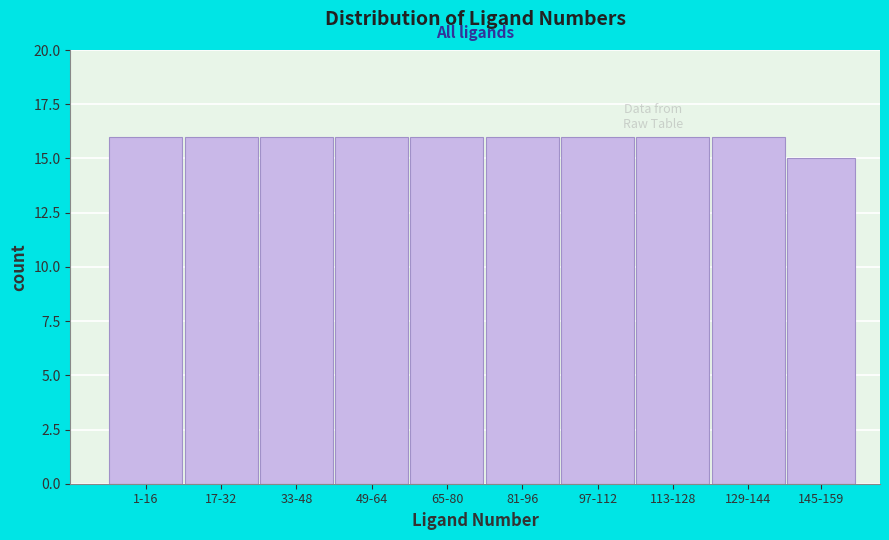

Reading right to left, what are all the values shown in this chart?

145-159=15	129-144=16	113-128=16	97-112=16	81-96=16	65-80=16	49-64=16	33-48=16	17-32=16	1-16=16